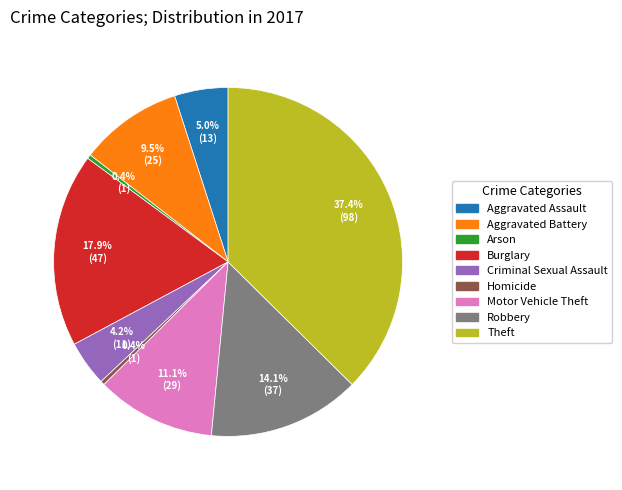

What is the largest slice in the pie chart?

Theft